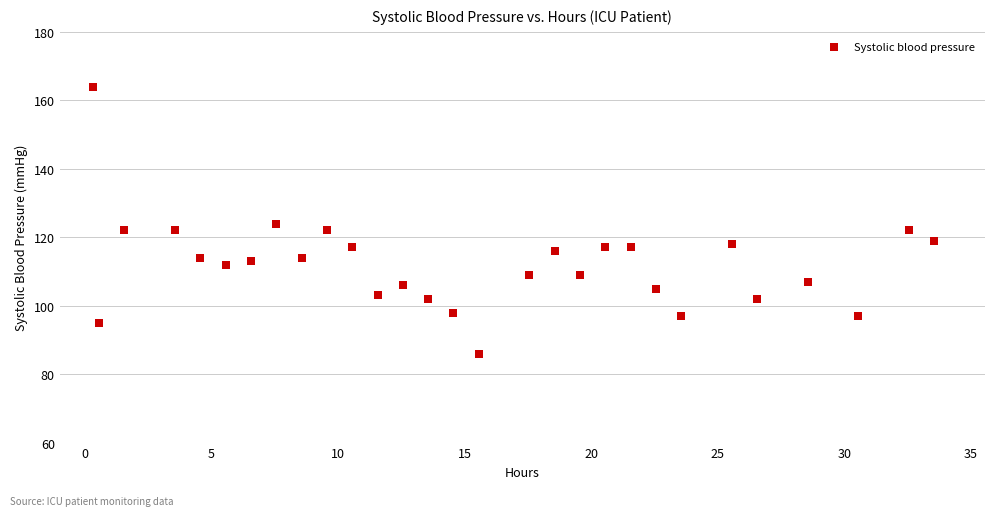

What is the range of Y values (max minus min)?

78